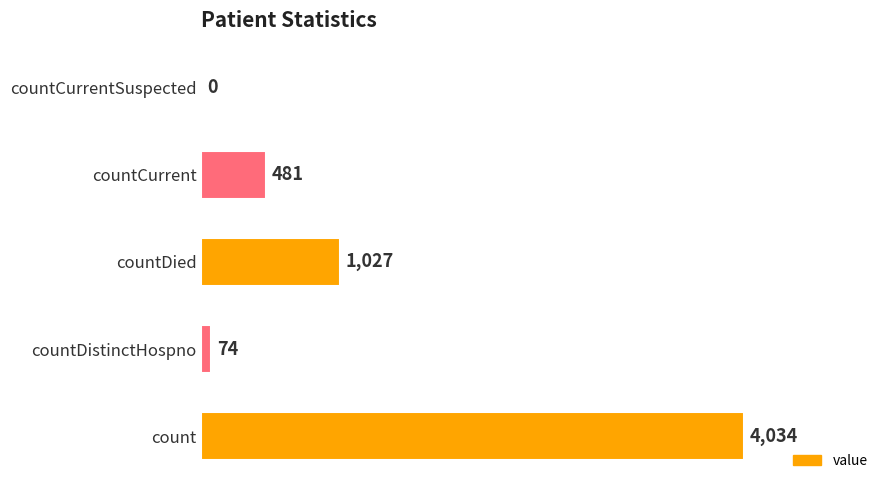

What is the sum of all values?

5616